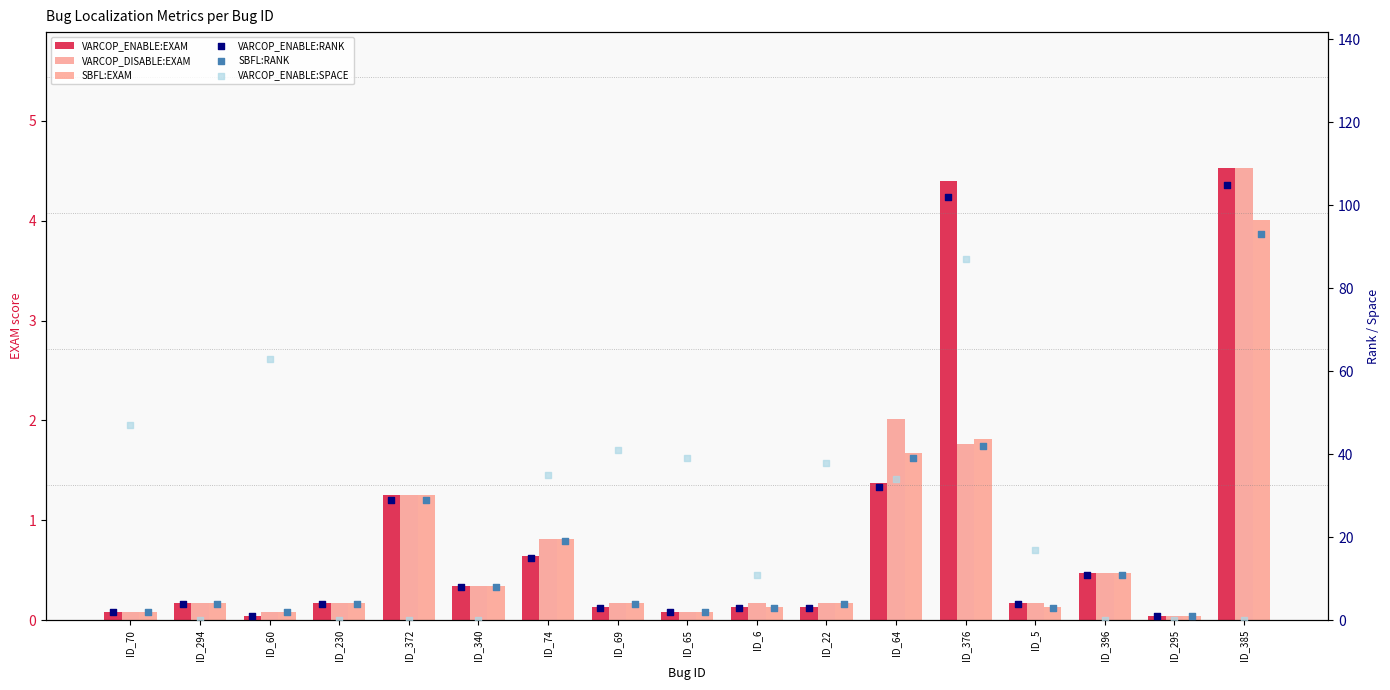

What are all the series names shown in the legend?

VARCOP_ENABLE:EXAM, VARCOP_DISABLE:EXAM, SBFL:EXAM, VARCOP_ENABLE:RANK, SBFL:RANK, VARCOP_ENABLE:SPACE